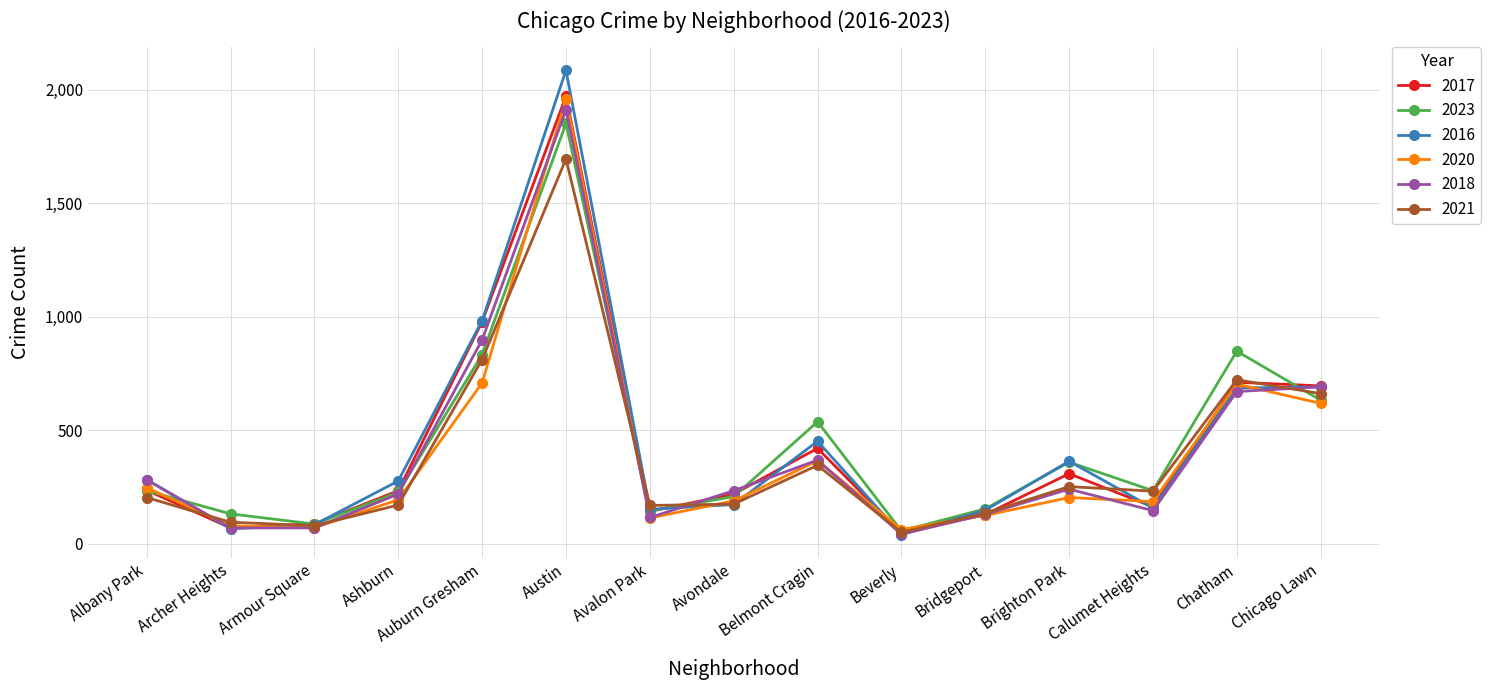

What position from the left is Armour Square?

3